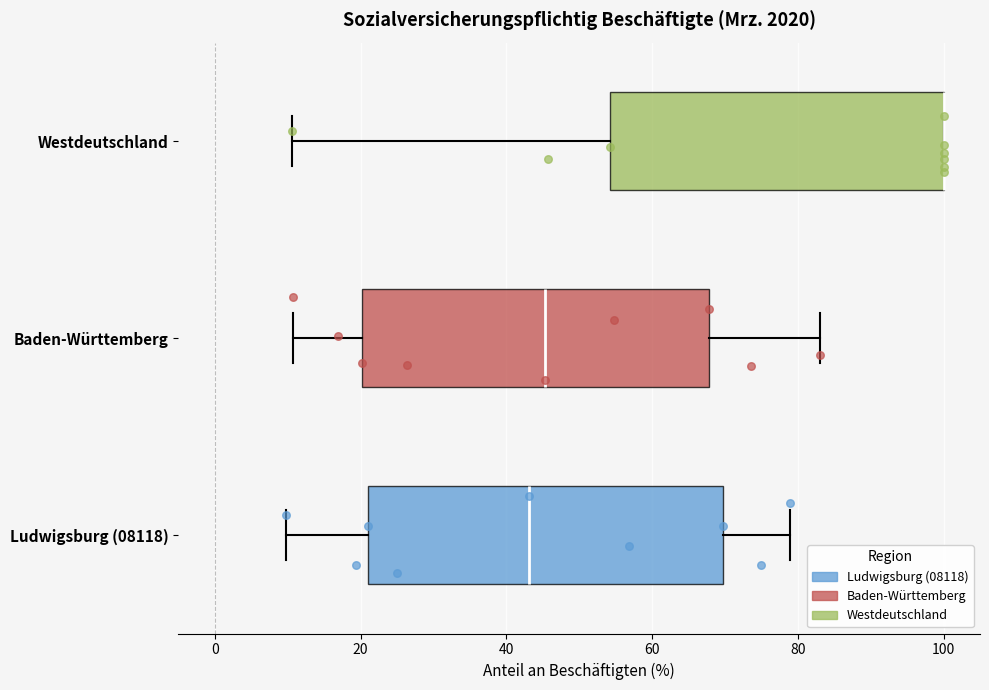

Where does the median line of the box for Baden-Württemberg sit on the x-axis? The values are not printed on the chart, so give them approximately, as read against the axis.

46